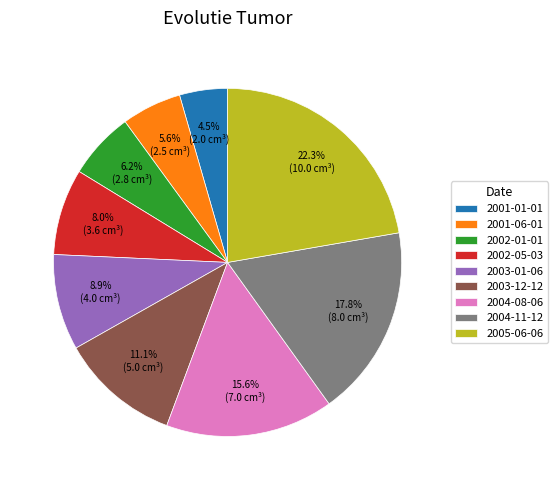

Count the number of slices in the pie.

9